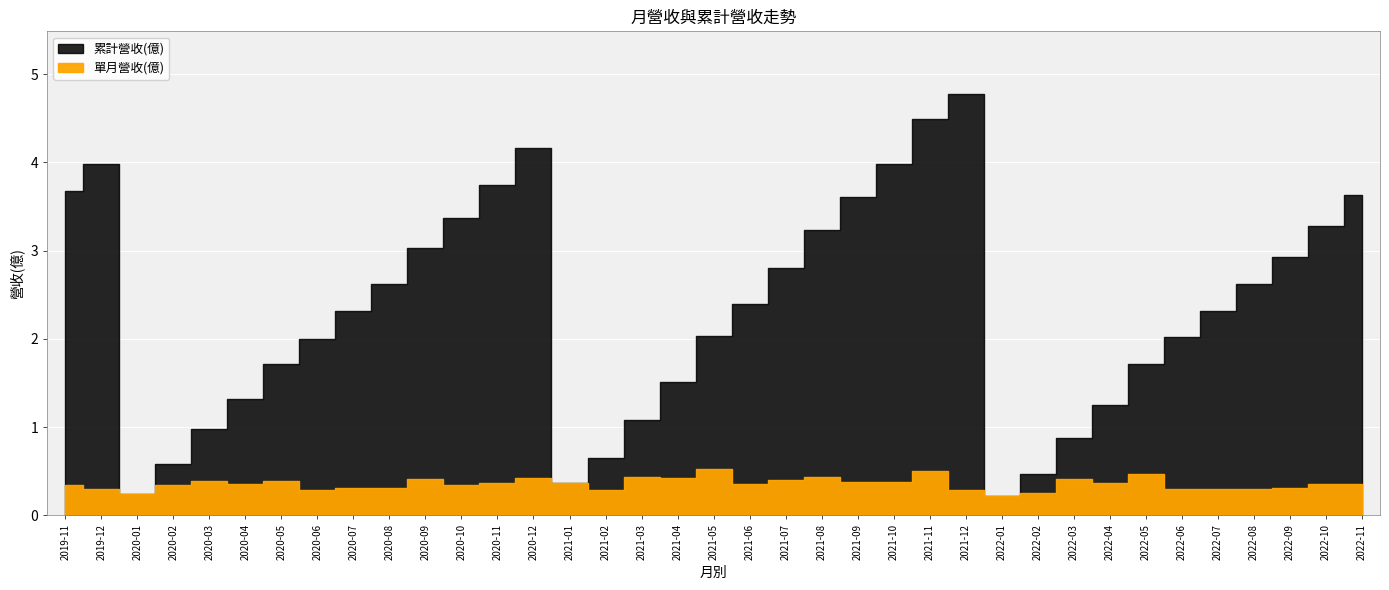

At 2020-09, list the series in order from smallest to largest.

單月營收(億), 累計營收(億)